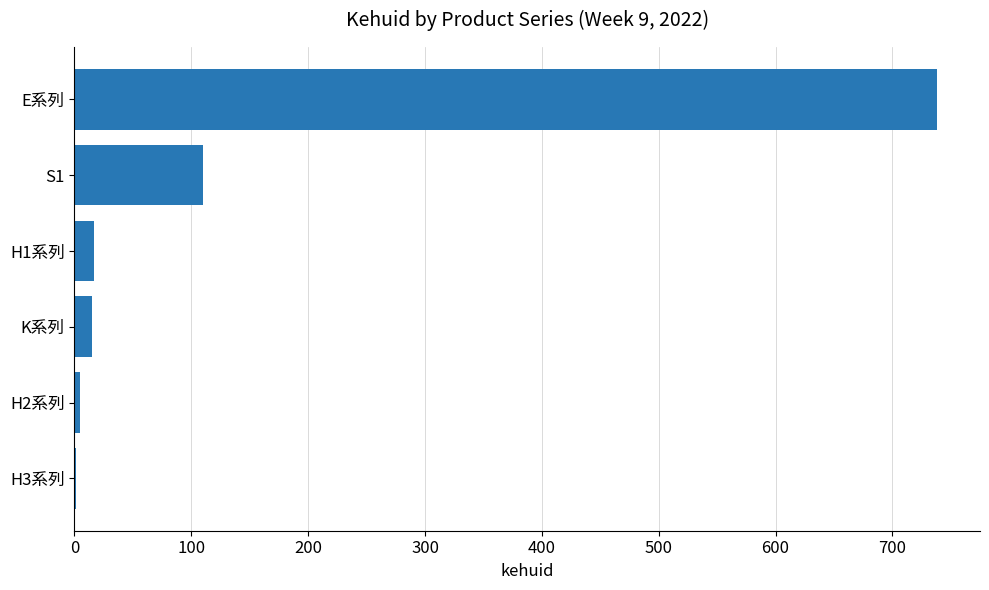

At which label is the value closest to 369?

S1